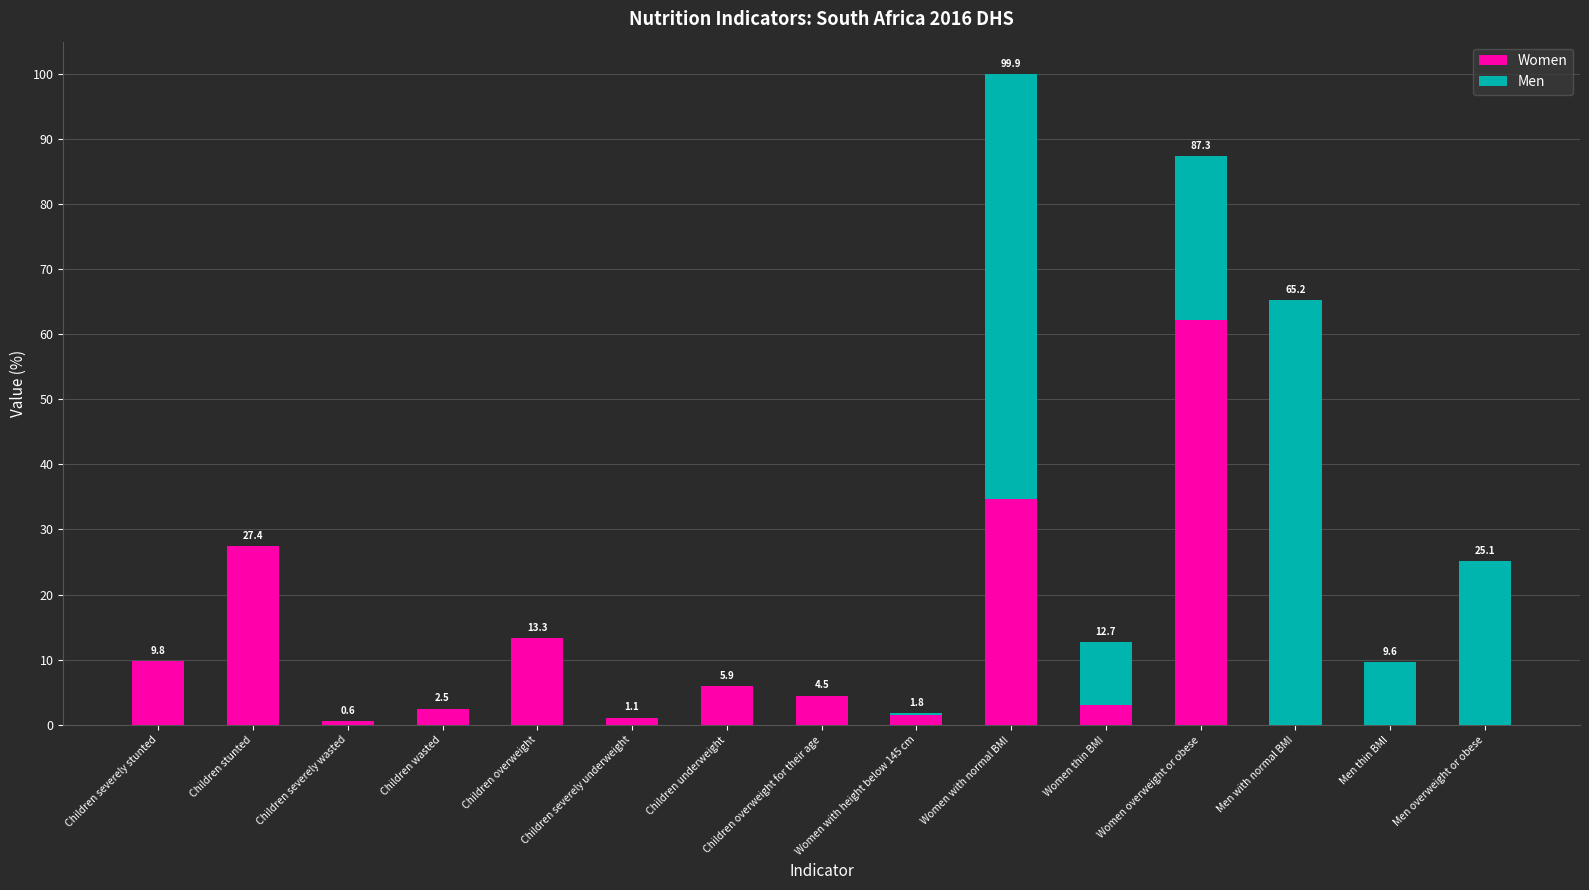

What are all the series names shown in the legend?

Women, Men